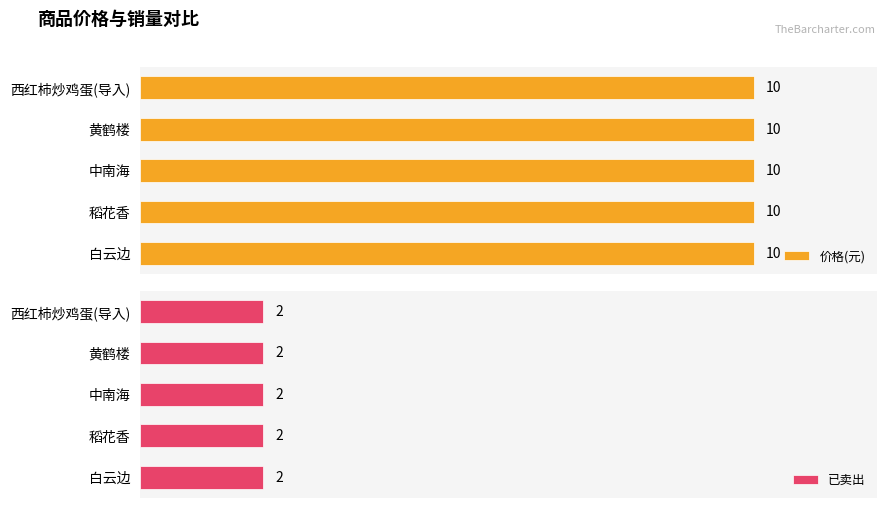

Is the value of 已卖出 at 黄鹤楼 greater than the value of 价格(元) at 稻花香?

No